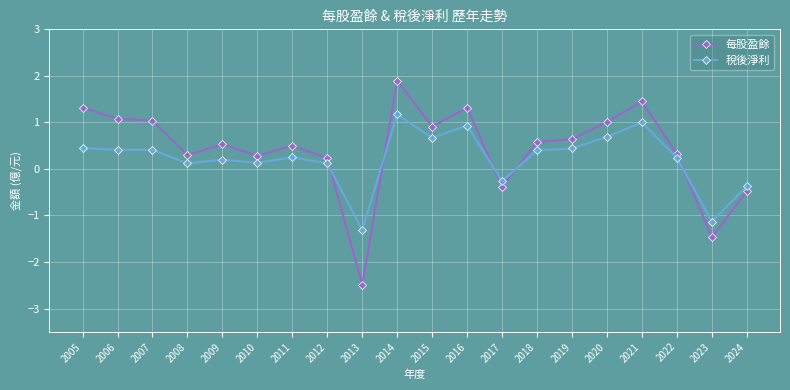

Where does the 每股盈餘 series first go above 0?

2005